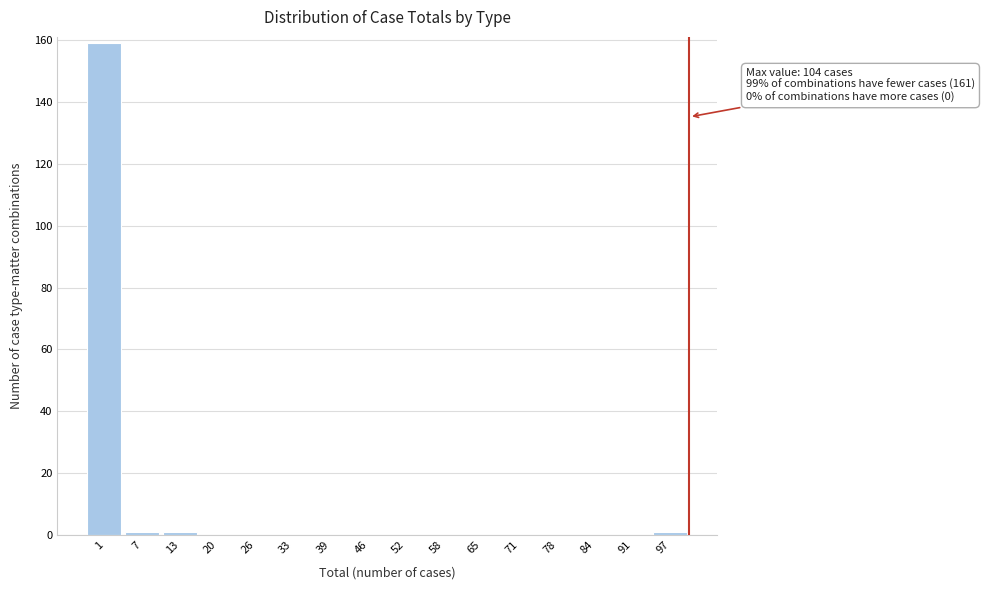

Reading left to right, extract all data points from this chart.

1=159	7=1	13=1	20=0	26=0	33=0	39=0	46=0	52=0	58=0	65=0	71=0	78=0	84=0	91=0	97=1